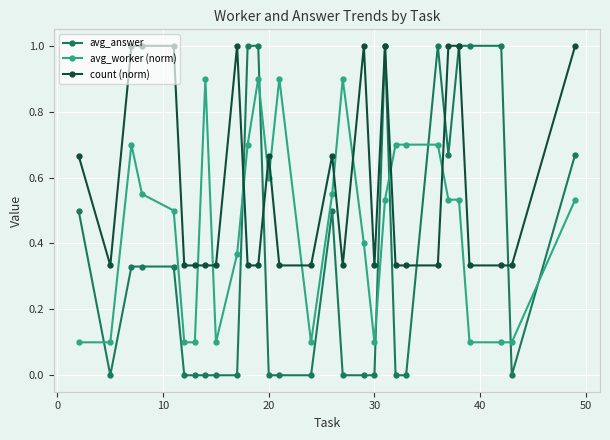

Which series has the widest spread of values?

avg_answer